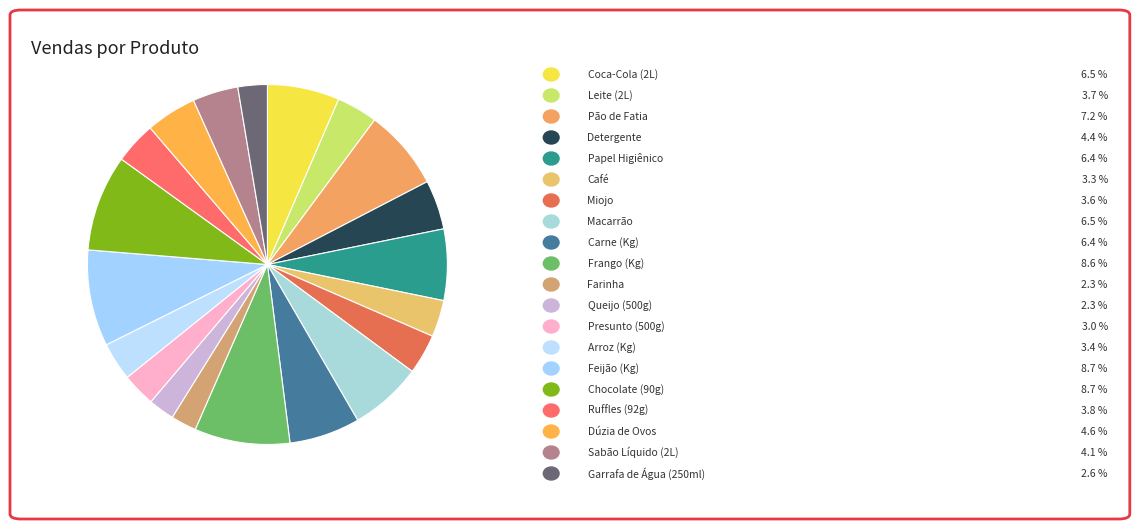

How many segments does this pie chart have?

20